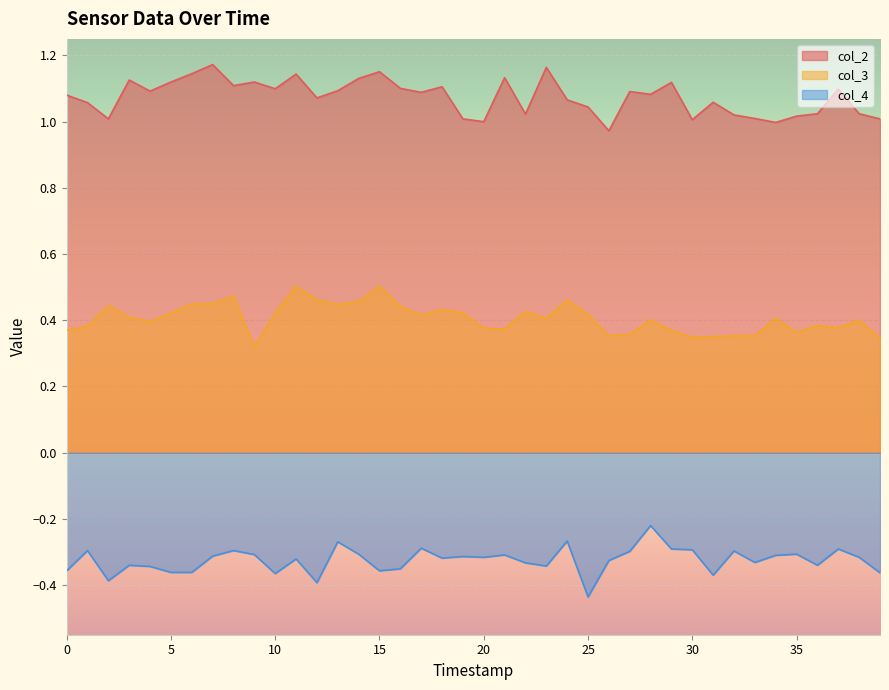

How many distinct data groups are displayed?

3